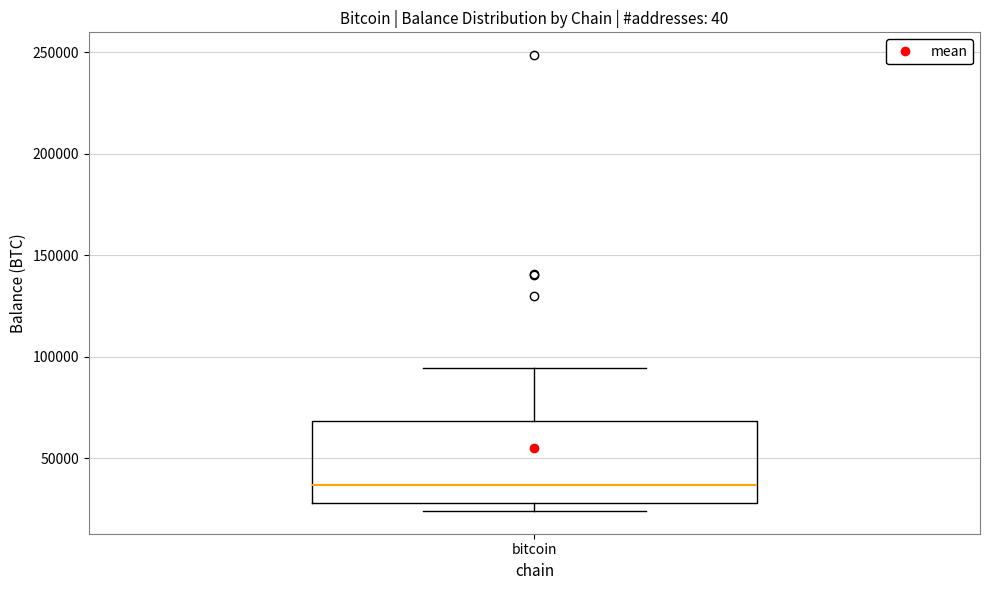

Read this box plot against the y-axis: the position of the median line, the range covered by the box, and the ends of both whiskers. The values are not printed on the chart, so give them approximately, as read against the axis.

median 35000, box 30000 to 70000, whiskers 25000 to 95000